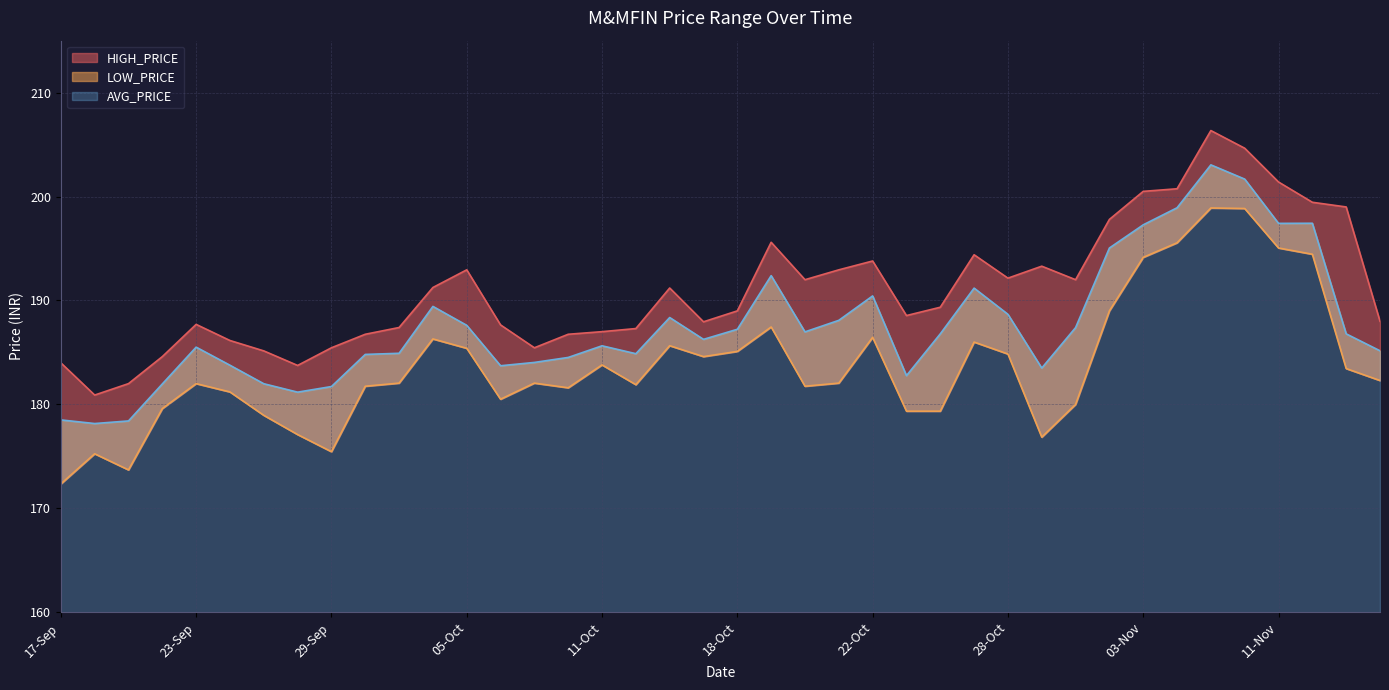

In HIGH_PRICE, how many points are higher than both neighbors (excluding endpoints)?

8